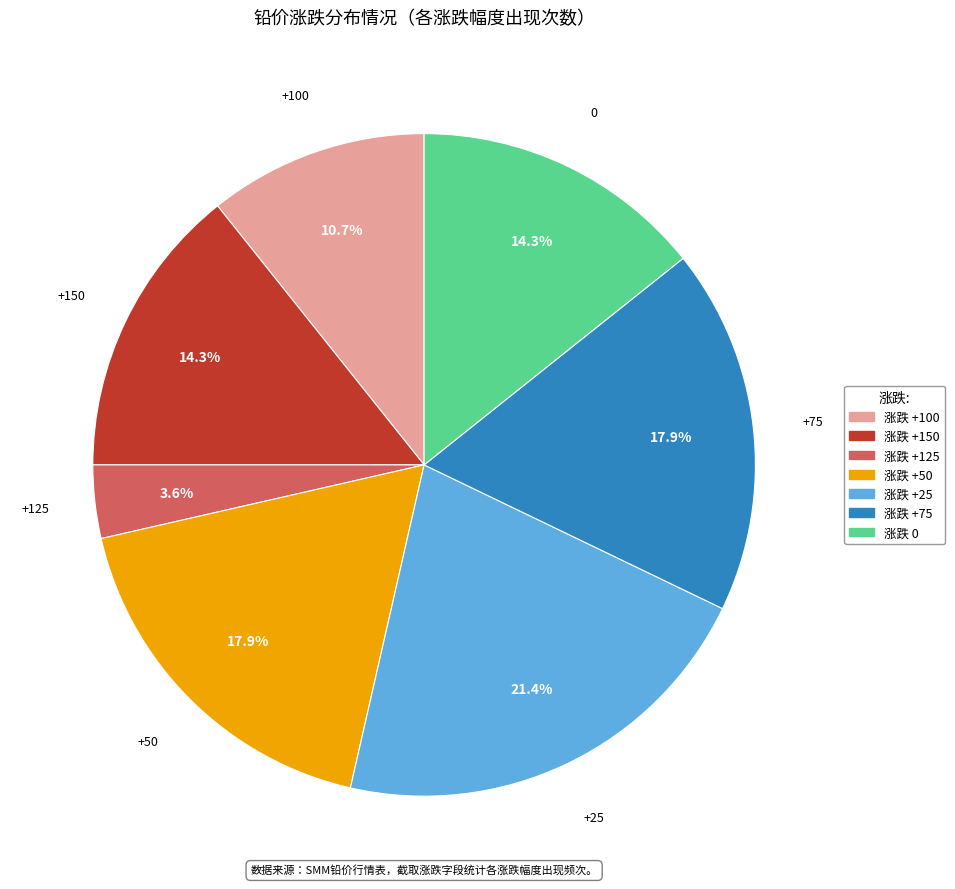

Is there any slice that represents more than half of the pie?

No